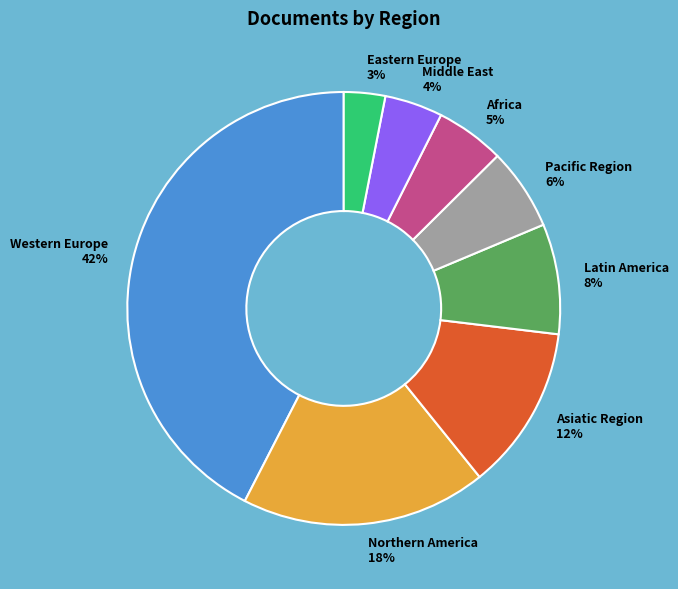

To the nearest percent, what is the difference between the Asiatic Region and Pacific Region slice percentages?

6%